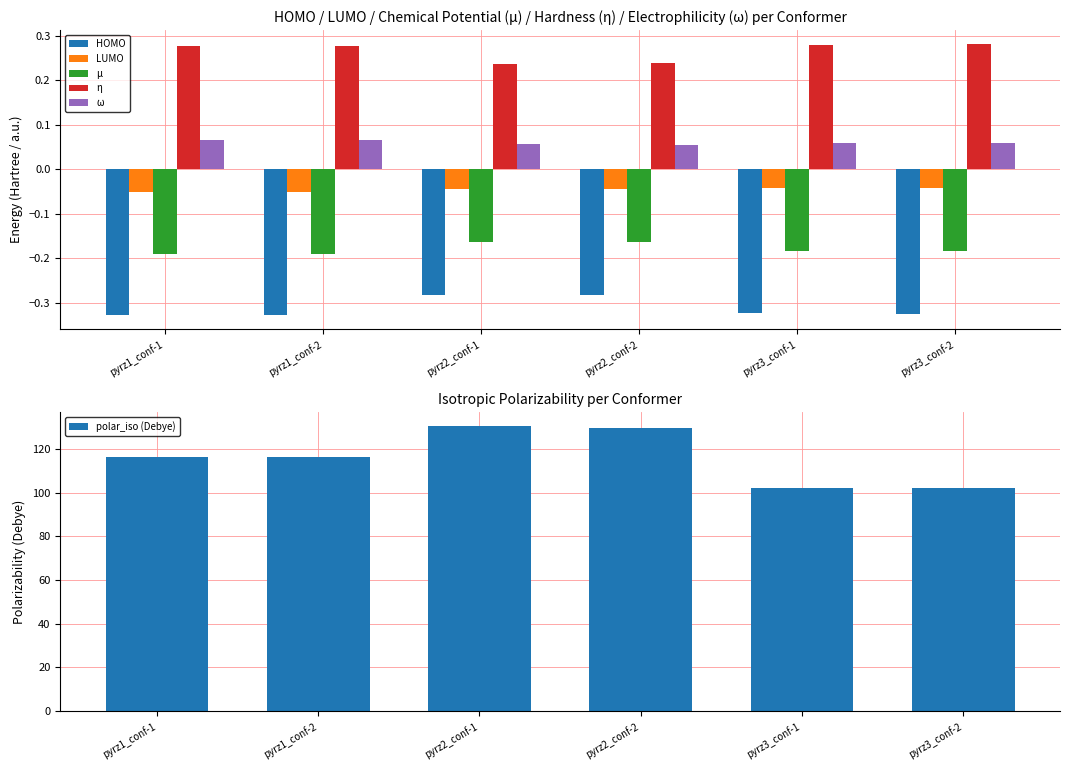

What is the difference between the highest and lowest values at pyrz3_conf-2?

102.4